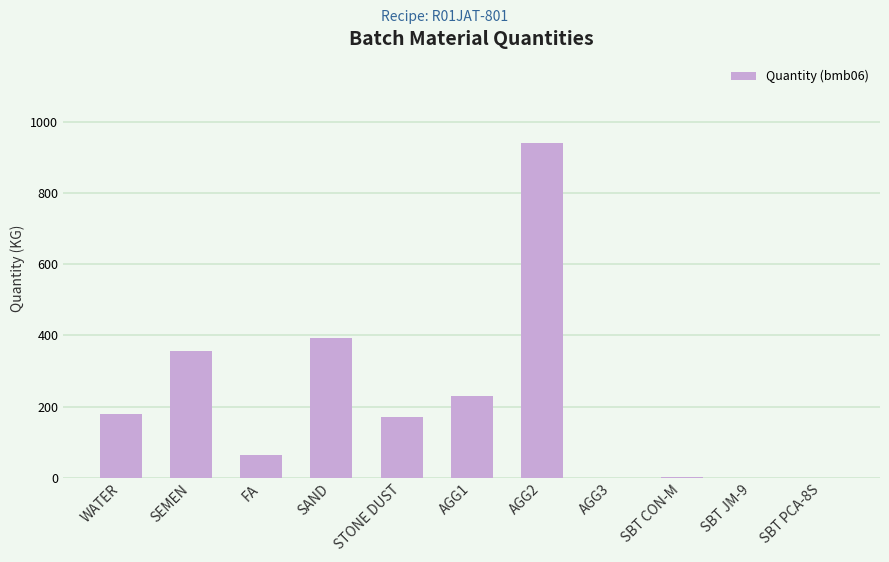

Where is the data nearest to the value 470?

SAND